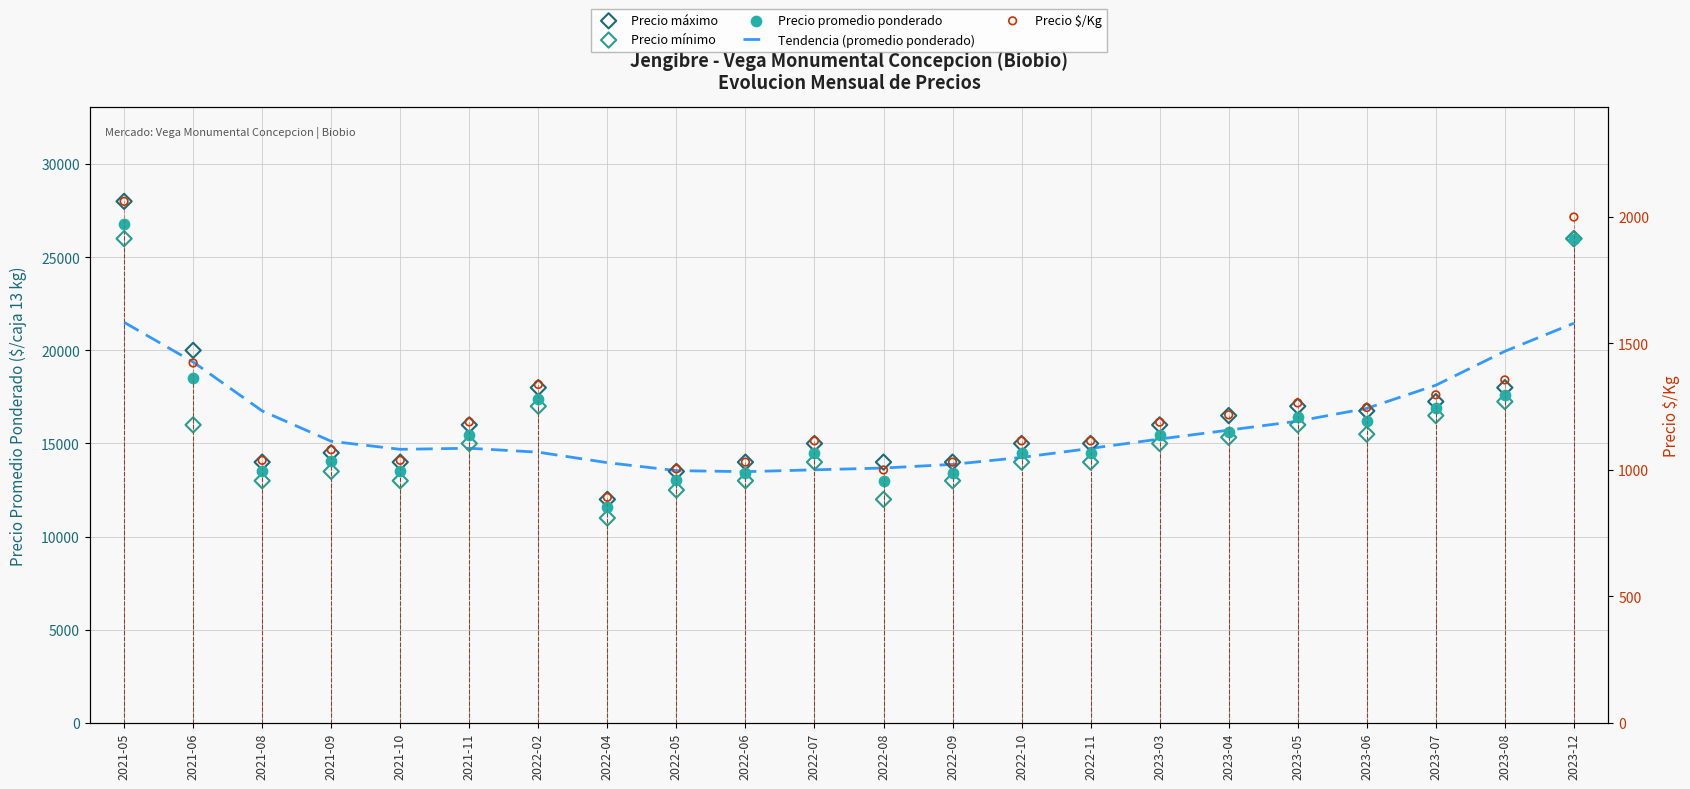

What are all the series names shown in the legend?

Tendencia (promedio ponderado), Precio máximo, Precio mínimo, Precio promedio ponderado, Precio $/Kg